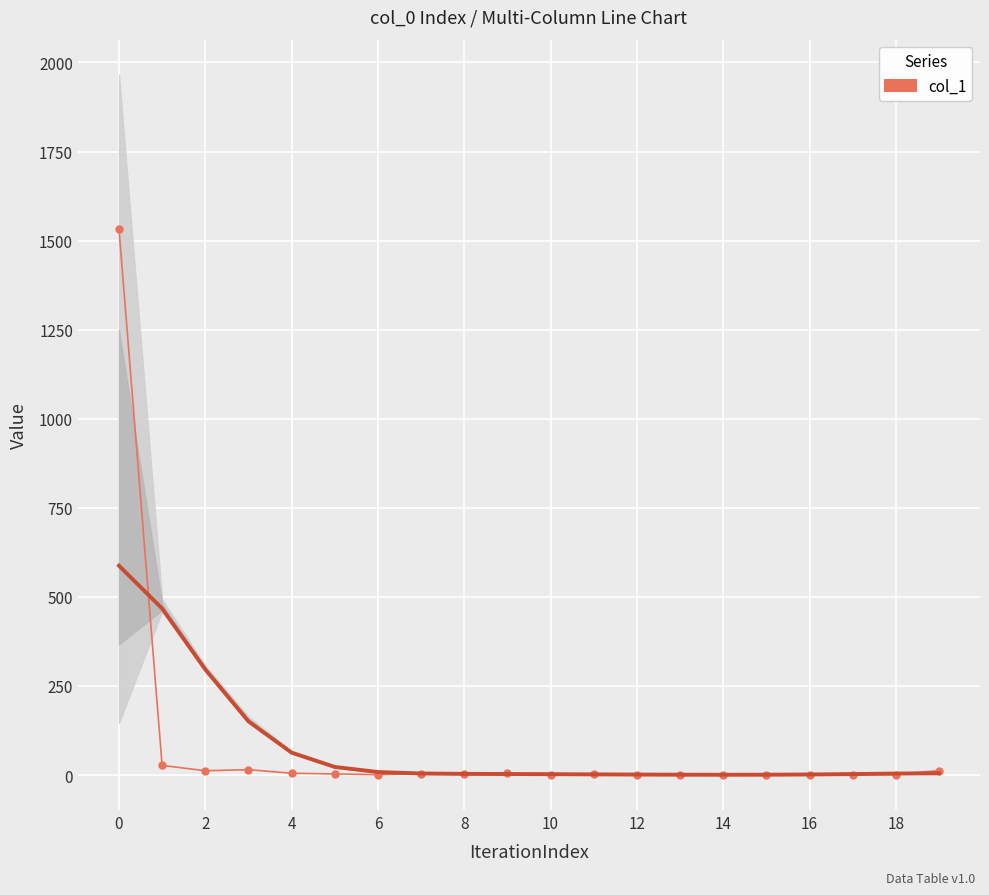

What is the value of the 2nd point from the left?

27